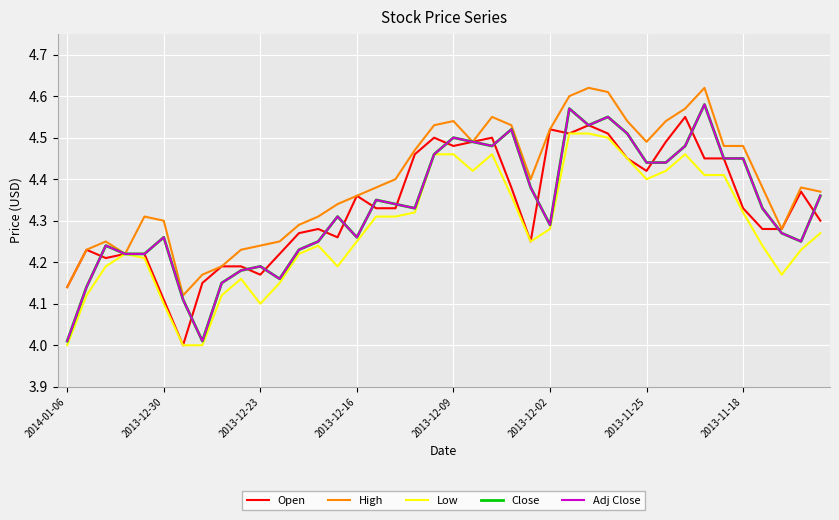

Does the chart display data point markers on the line(s)?

No